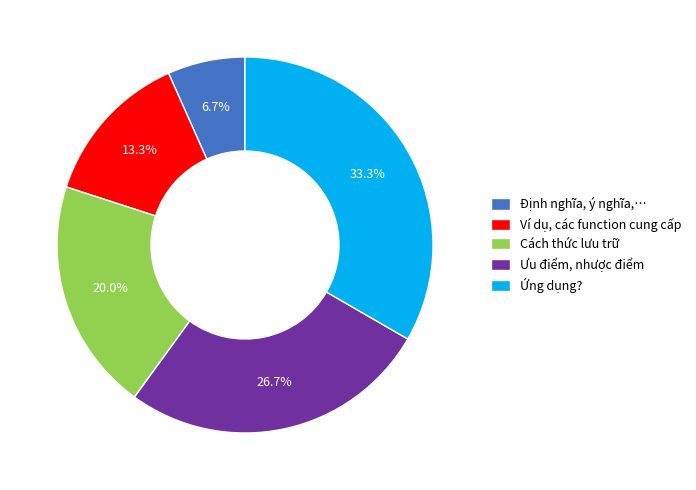

To the nearest percent, what is the average slice percentage?

20%